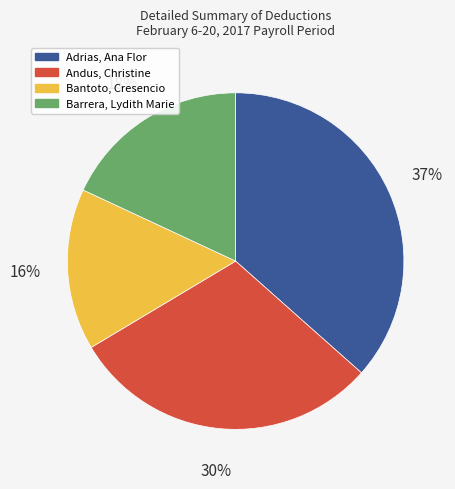

Is Bantoto, Cresencio the majority of the pie?

No